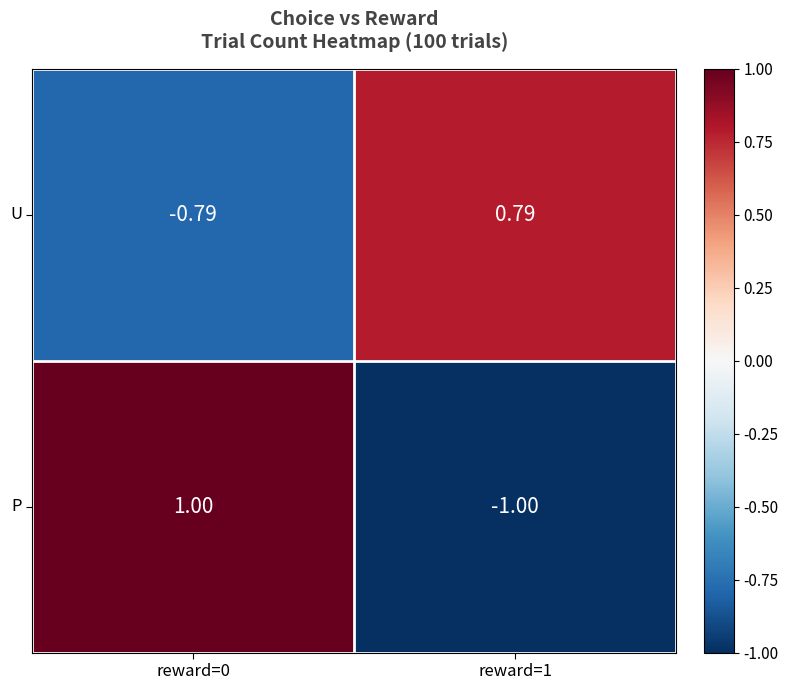

Which series changed the most between reward=0 and reward=1?

P